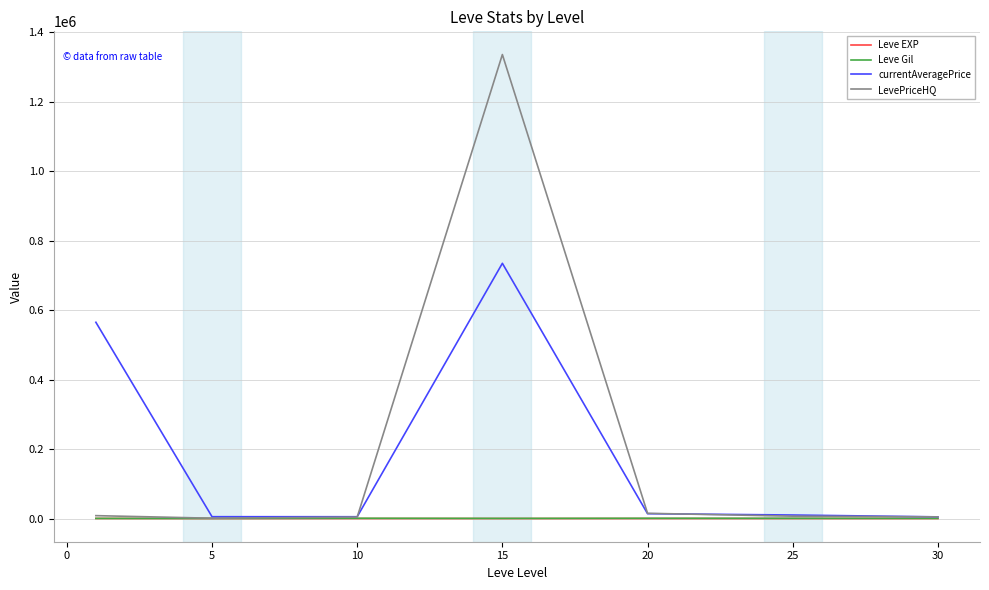

What is the maximum value shown in the chart?

1335321.7